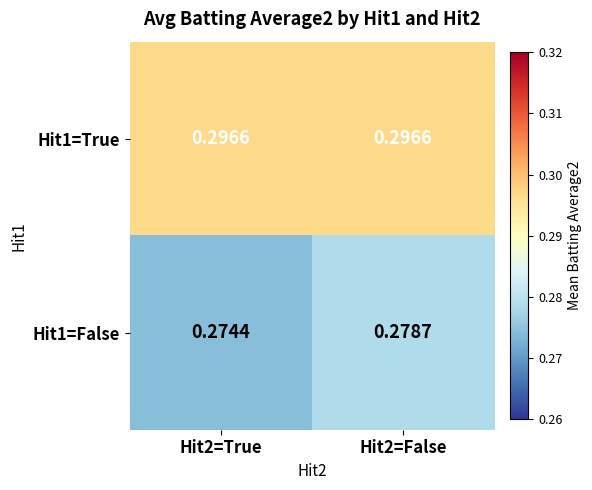

Is the value of Hit1=True at Hit2=True greater than the value of Hit1=False at Hit2=True?

Yes